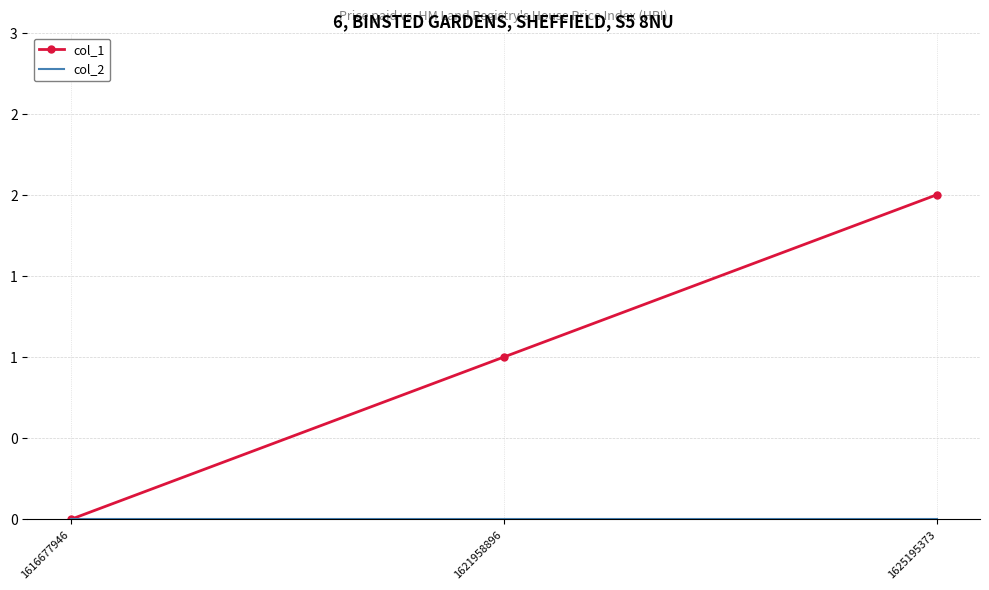

At how many categories does at least one series exceed 1?

1